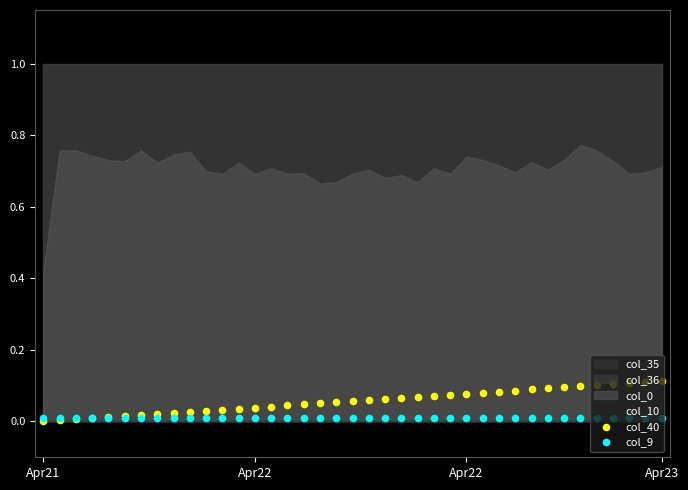

At which category is the sum across all series the highest?

Apr23